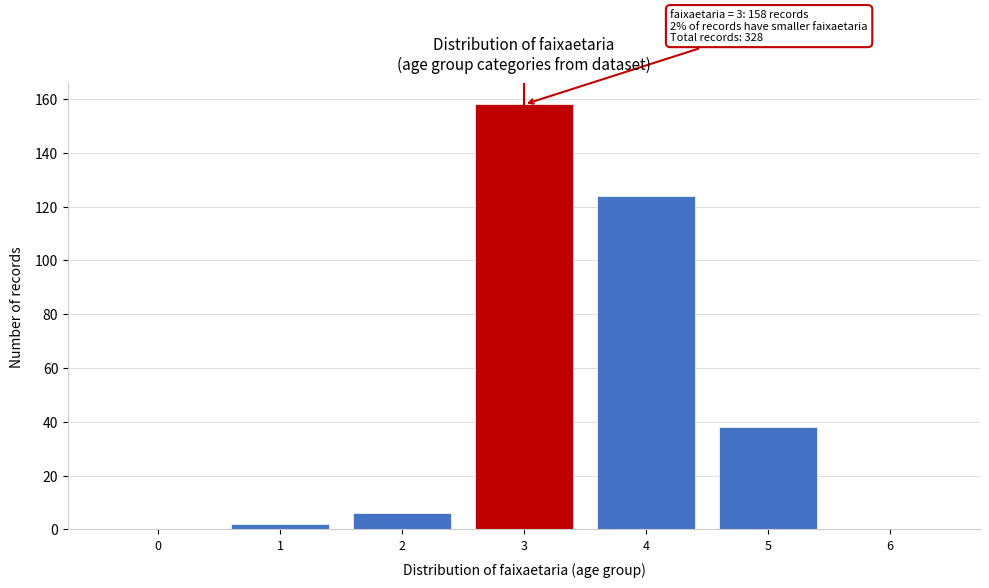

Reading right to left, what are all the values shown in this chart?

6=0	5=38	4=124	3=158	2=6	1=2	0=0